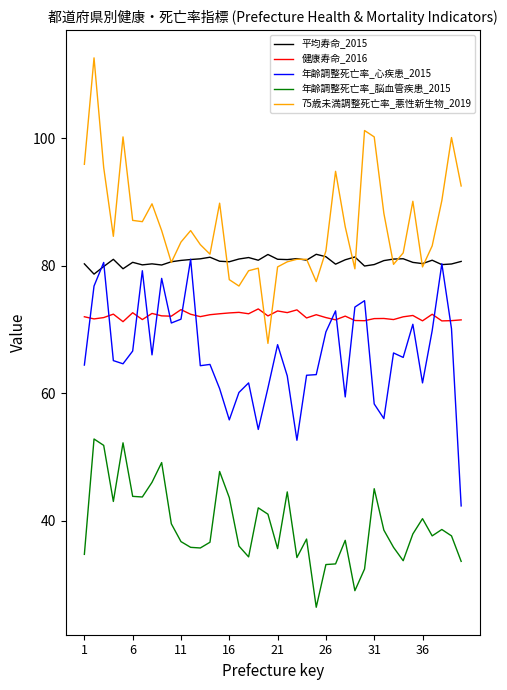

What is the average value of the 75歳未満調整死亡率_悪性新生物_2019 series?

86.3